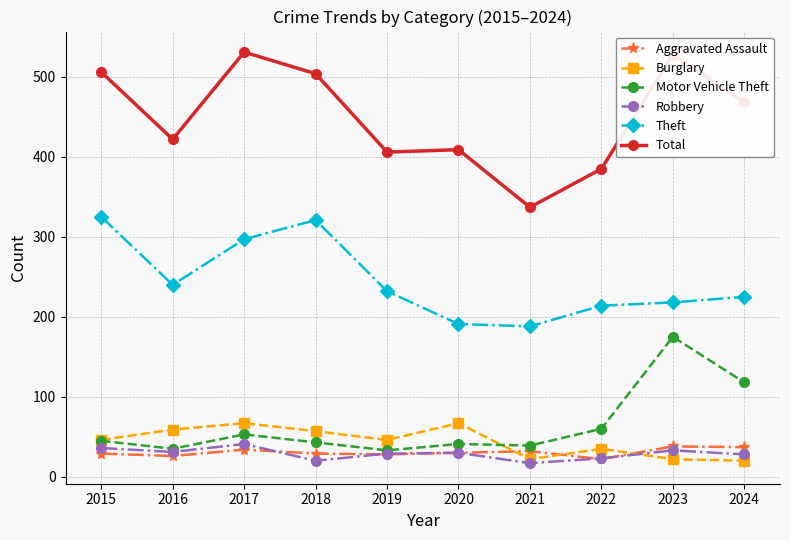

True or false: Robbery has a value of 15 at 2015.

False